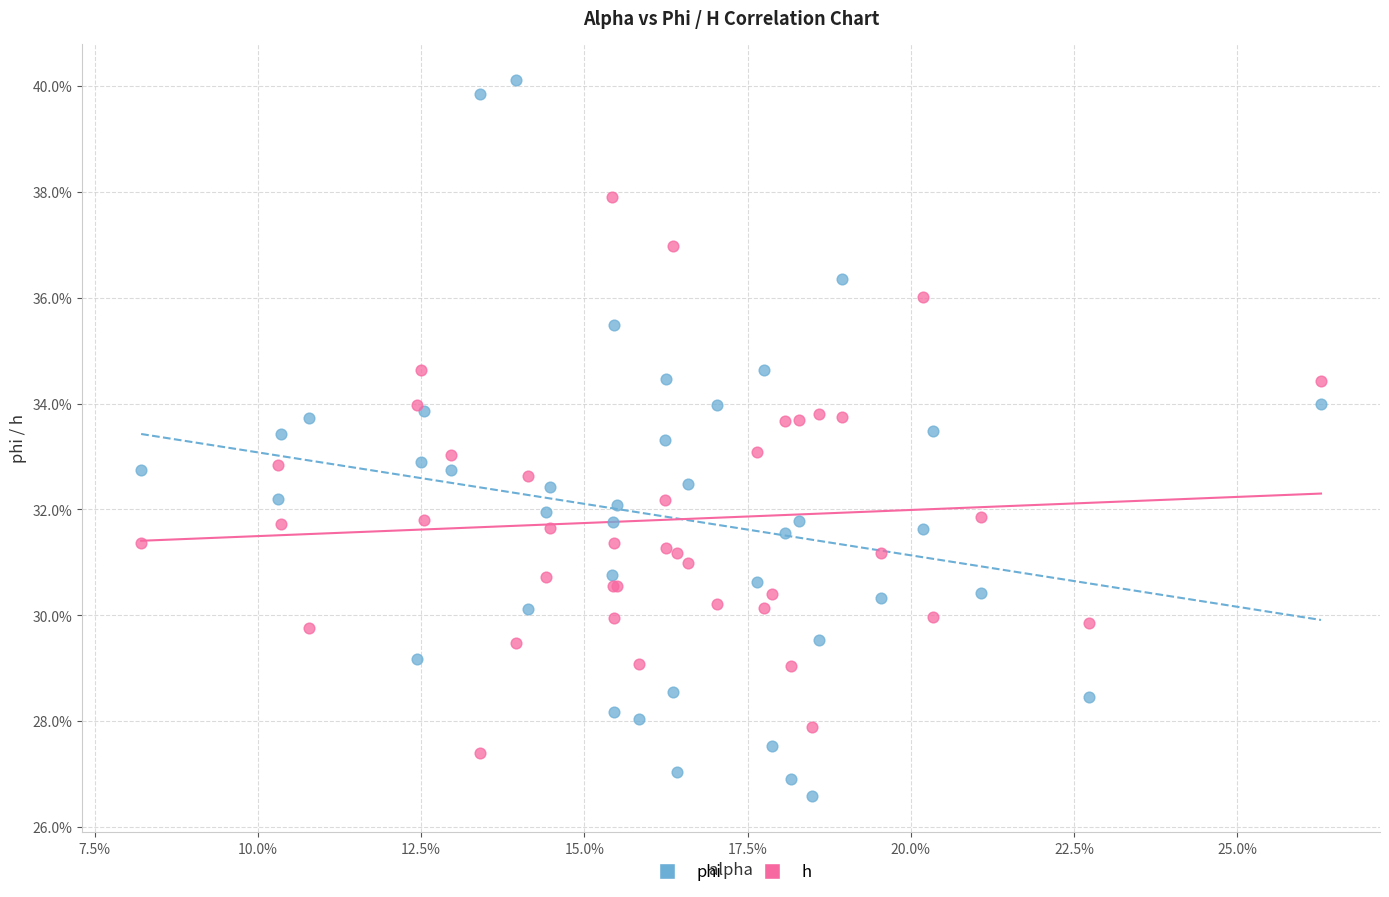

Which series has the widest spread of Y values?

phi